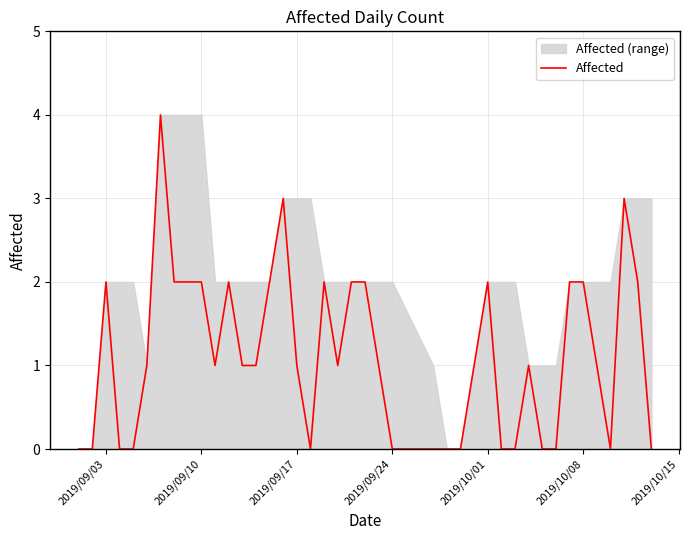

How many positive values are there?

25